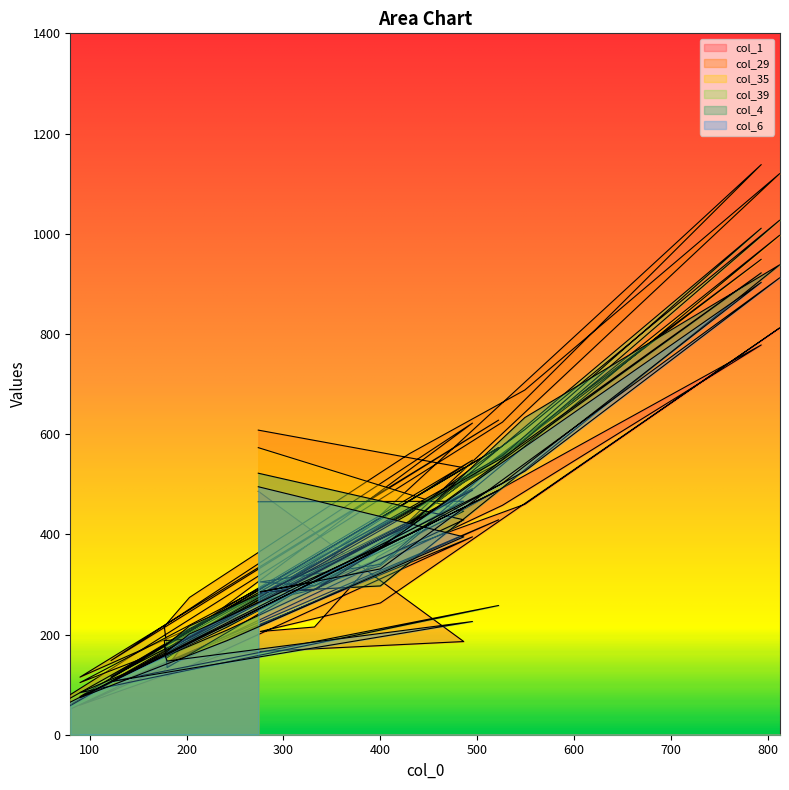

The value of col_6 at 549 is 526. True or false?

True